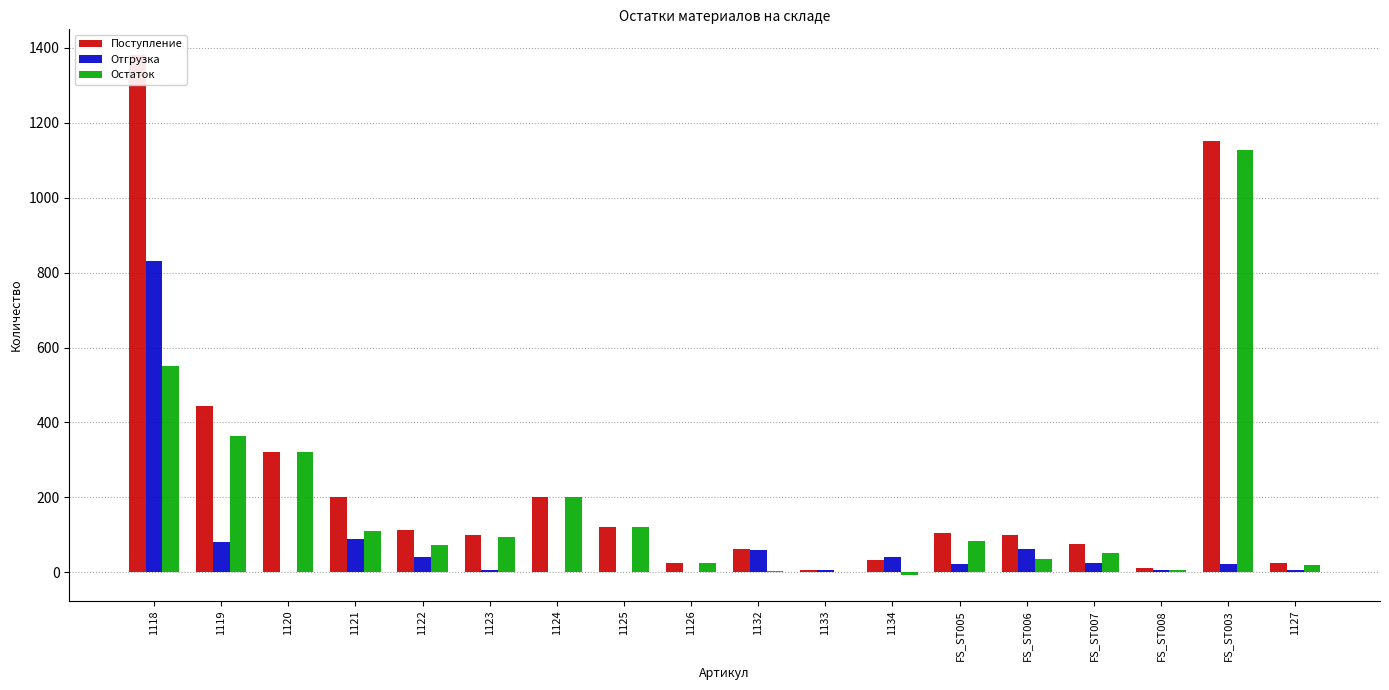

Reading right to left, list all the values displayed in this chart.

Поступление: 25	1150	12	76	100	106	34	6	63	24	120	200	100	112	200	320	445	1380
Отгрузка: 5	22	7	25	63	22	41	6	59	0	0	0	5	40	90	0	80	830
Остаток: 20	1128	5	51	37	84	-7	0	4	24	120	200	95	72	110	320	365	550